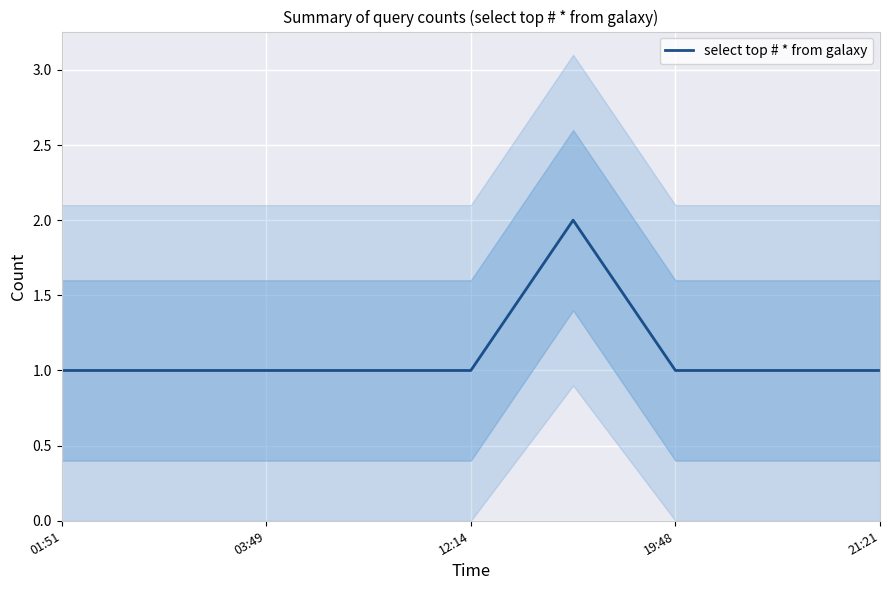

Does the chart display data point markers on the line(s)?

No